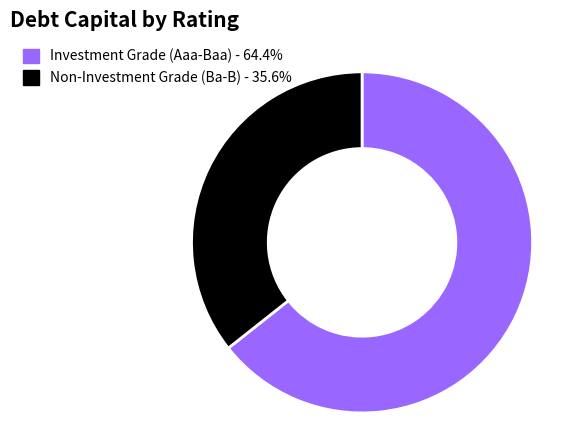

How many slices are in this pie chart?

2